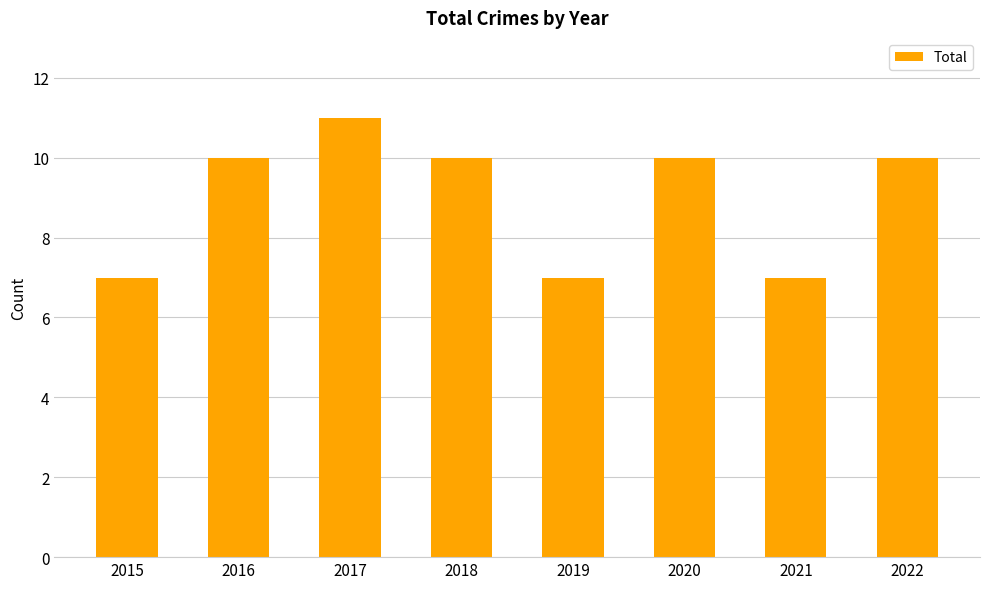

What is the sum of all values?

72